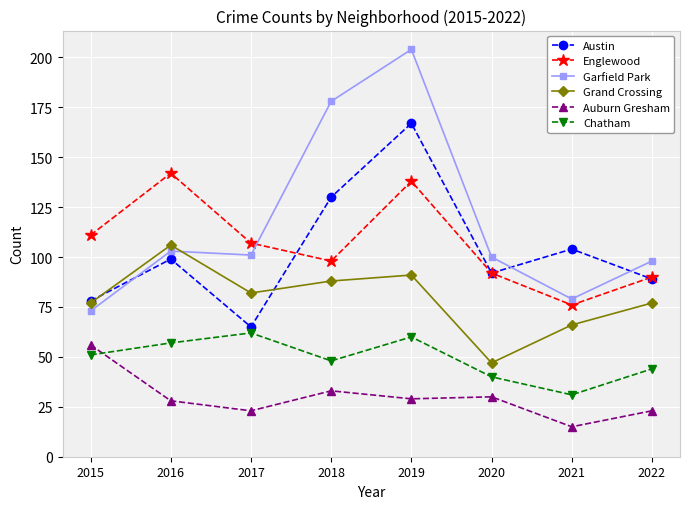

What is the total value across all series at 2022?

421